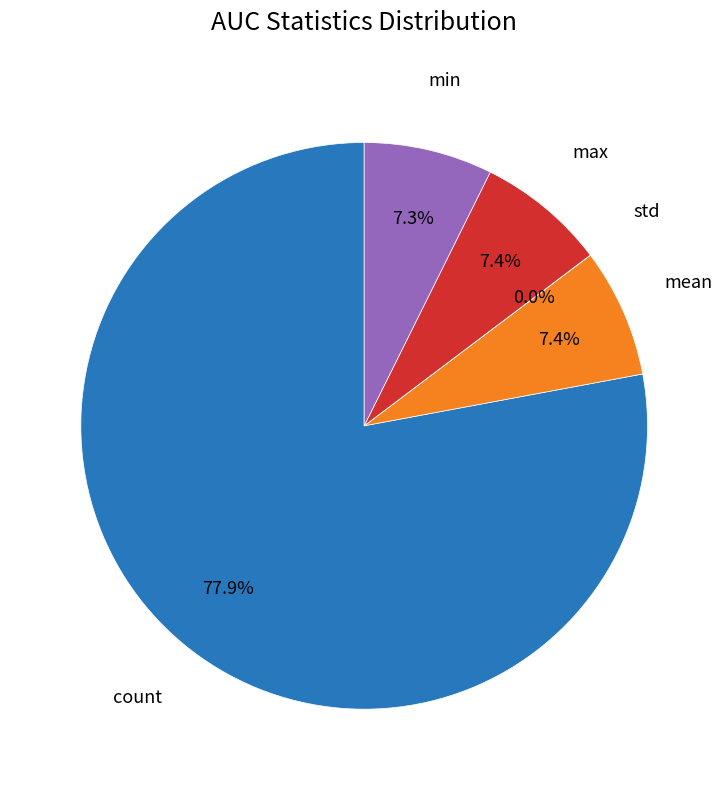

What percentage is the mean slice, to the nearest percent?

7%